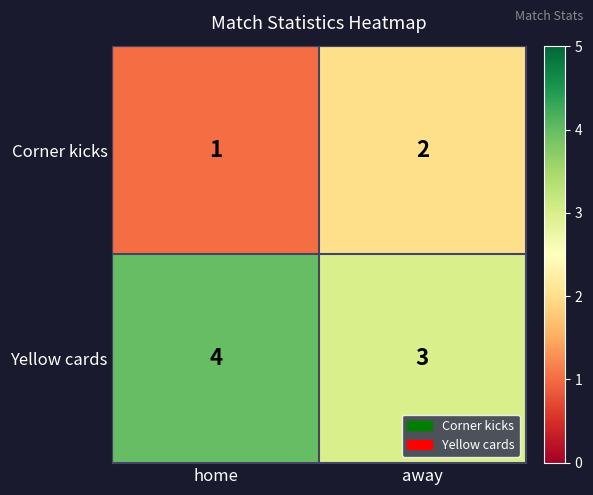

The Yellow cards series shows 4 at home. True or false?

True